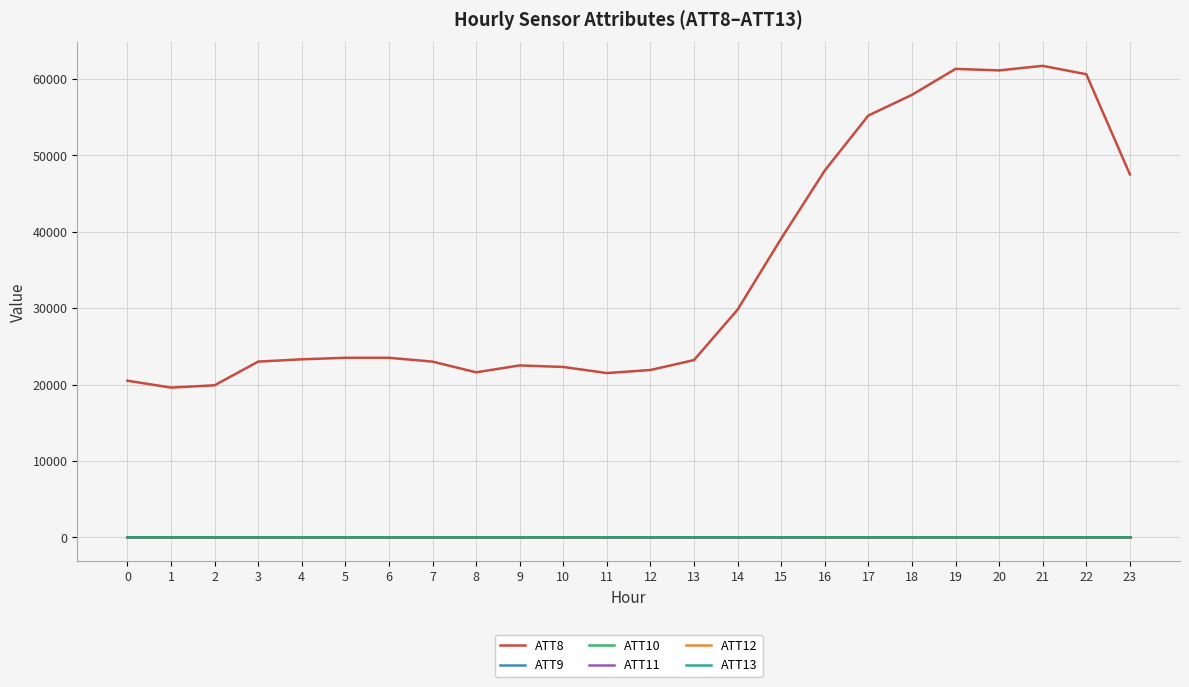

True or false: ATT13 has a value of 8.7 at 2.

False